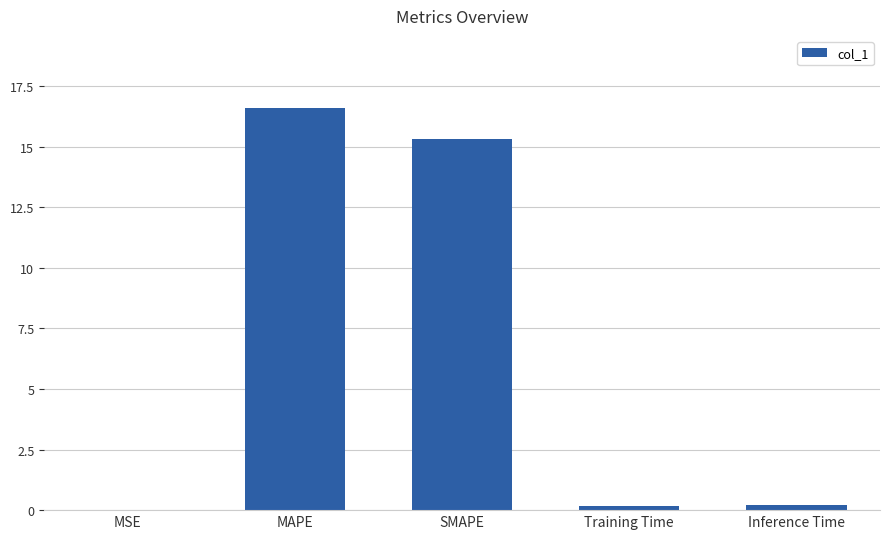

At which category does the chart reach its peak across all series?

MAPE